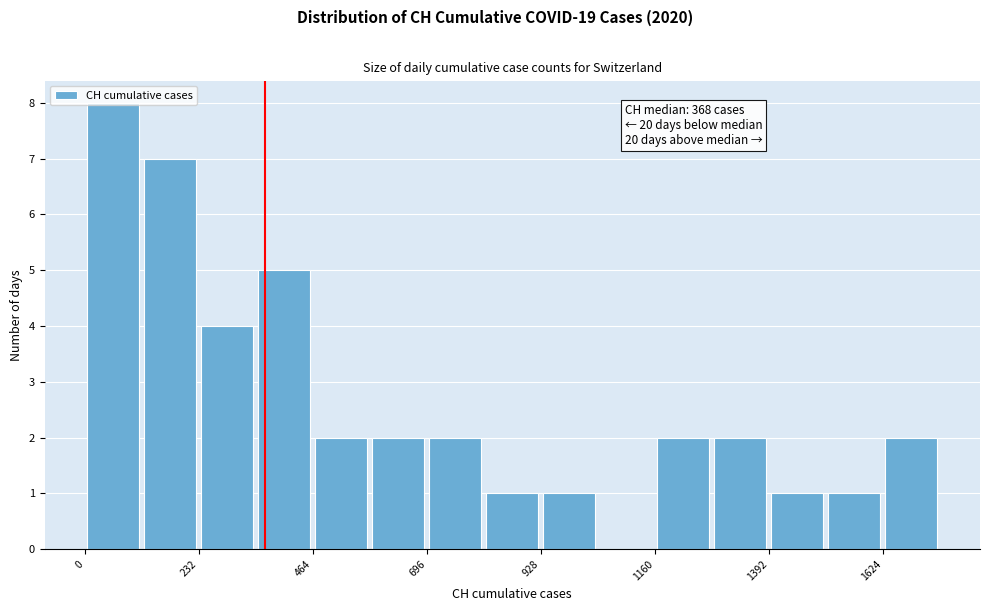

Around what value on the x-axis is the tallest bar? Give the approximate position of its centre, as read against the axis.

50